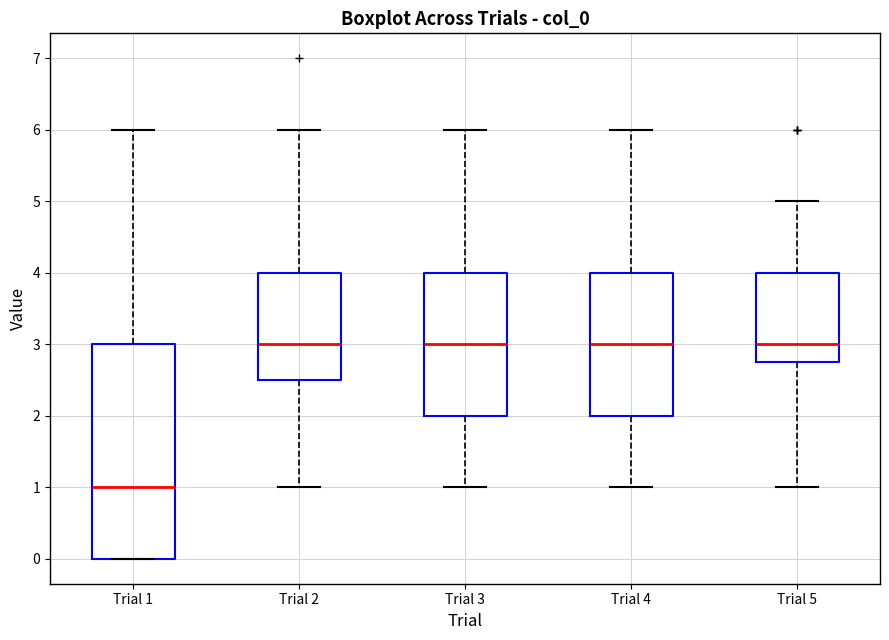

Reading left to right, read every box against the y-axis: the position of its median line, the range the box covers, and the ends of its whiskers. The values are not printed on the chart, so give them approximately, as read against the axis.

Trial 1: median 1.0, box 0.0 to 3.0, whiskers 0.0 to 6.0
Trial 2: median 3.0, box 2.5 to 4.0, whiskers 1.0 to 6.0
Trial 3: median 3.0, box 2.0 to 4.0, whiskers 1.0 to 6.0
Trial 4: median 3.0, box 2.0 to 4.0, whiskers 1.0 to 6.0
Trial 5: median 3.0, box 2.8 to 4.0, whiskers 1.0 to 5.0